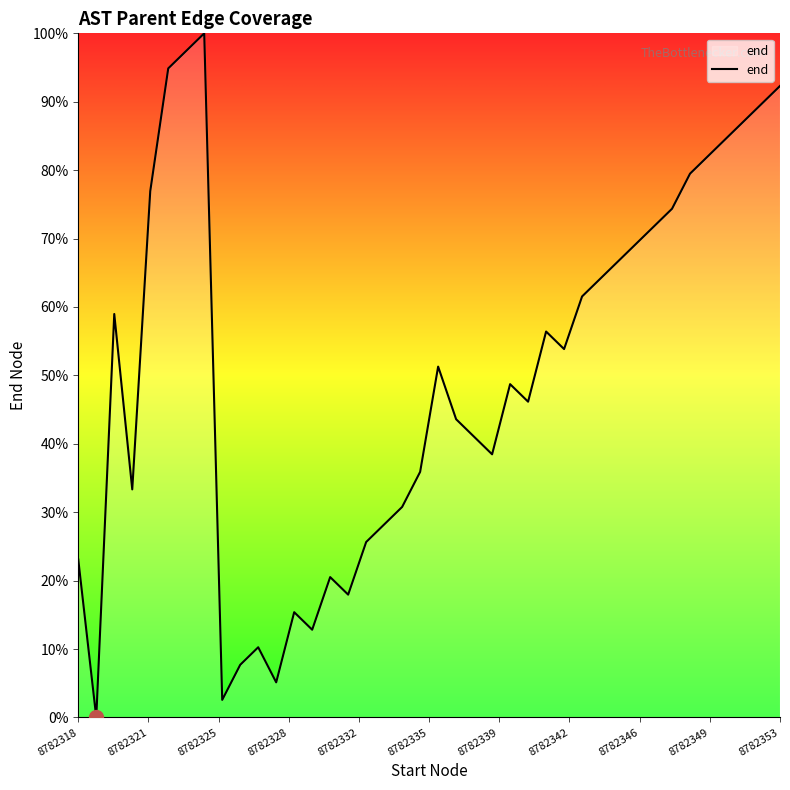

What is the difference between the maximum and minimum values?

100.0